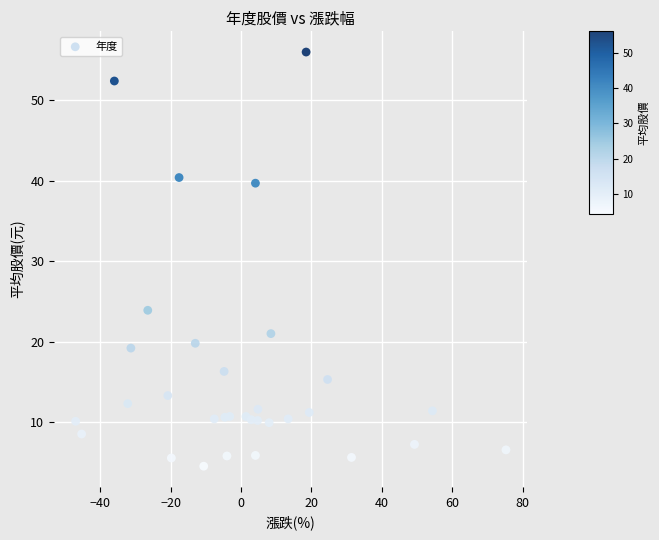

What is the range of X values (max minus min)?

122.3